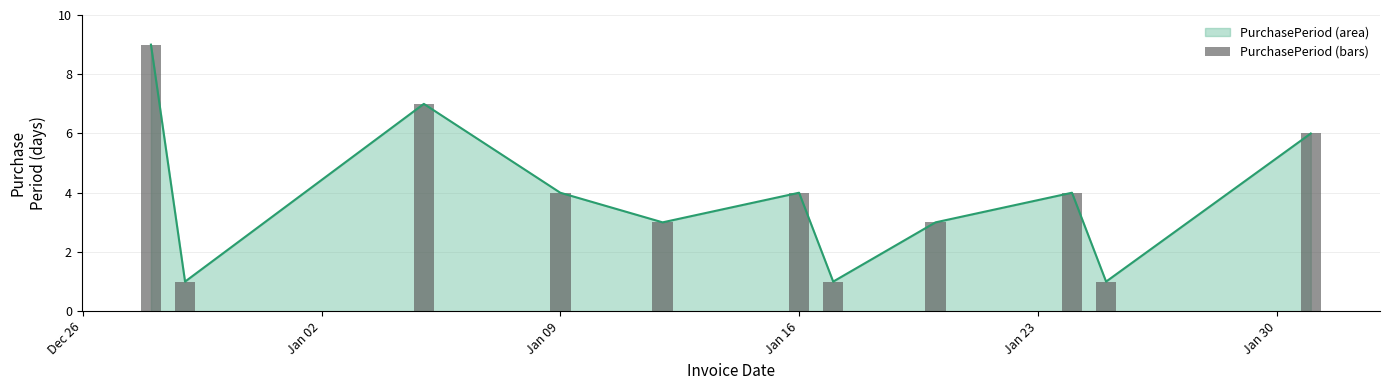

What is the difference between the second highest and minimum values?

6